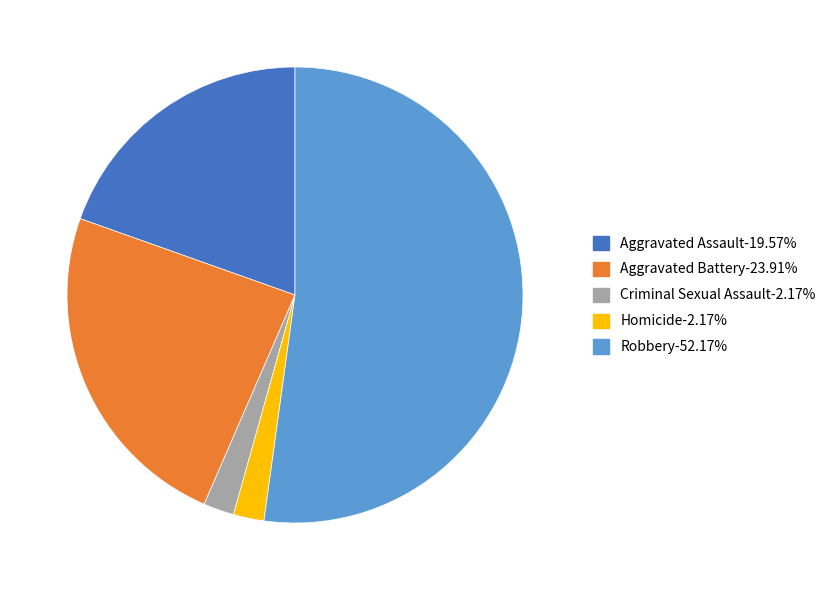

Is there any slice that represents more than half of the pie?

Yes